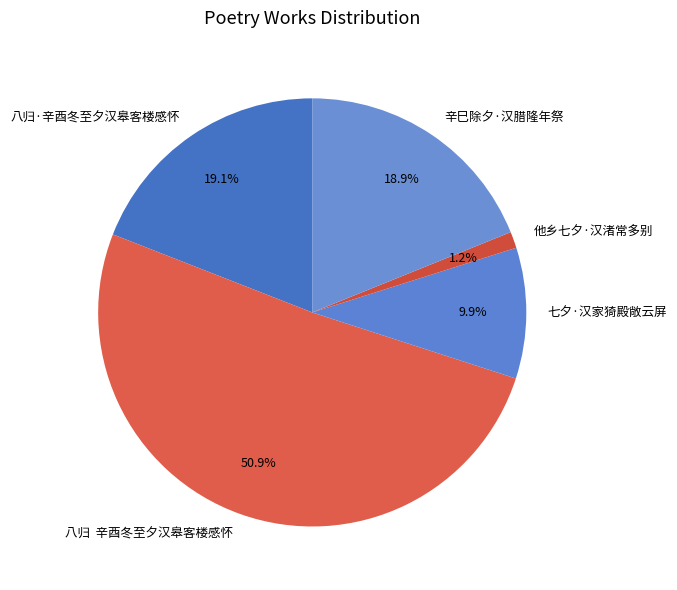

Which category has the smallest portion of the pie?

他乡七夕·汉渚常多别